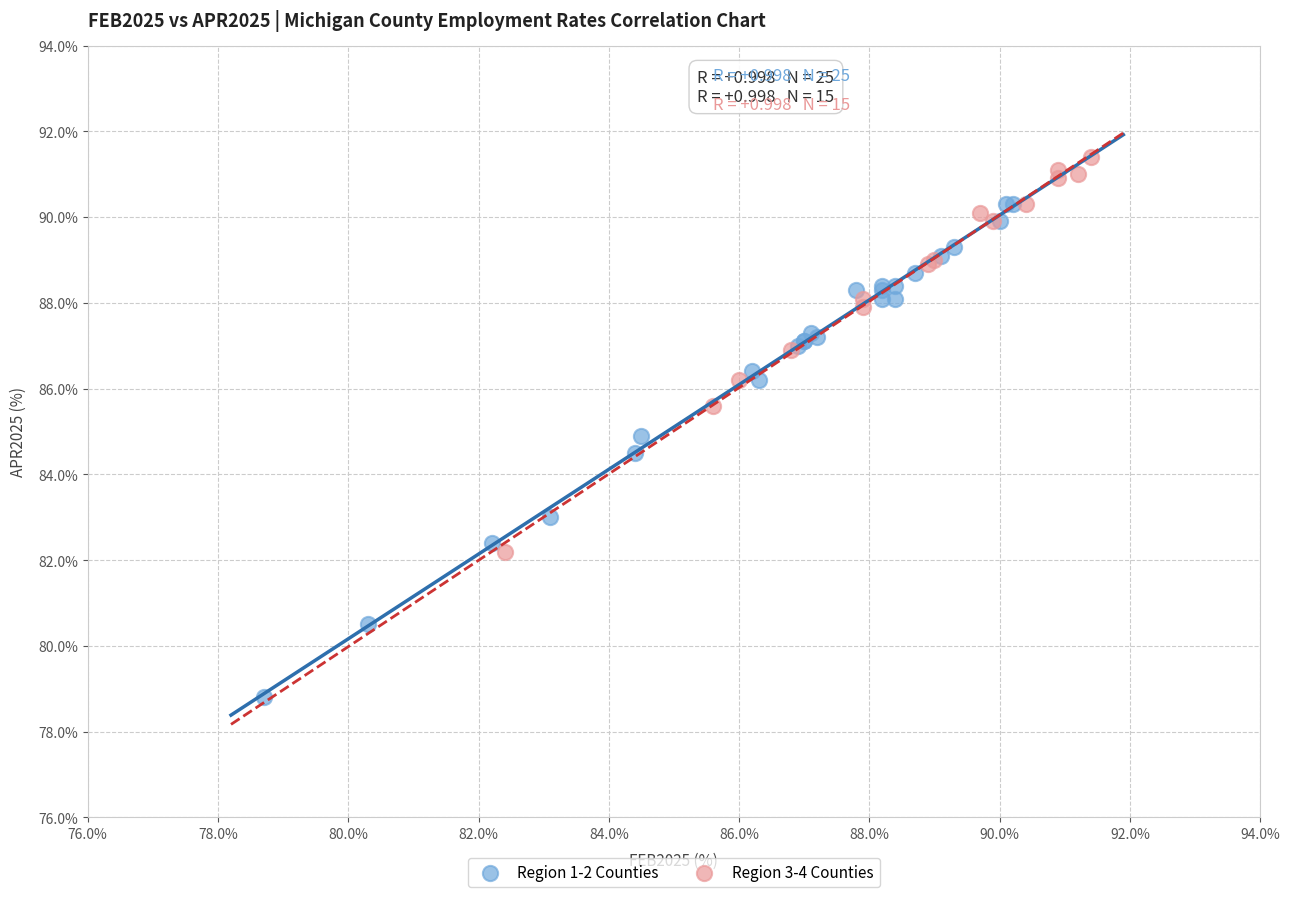

Which series has the largest Y range (max minus min)?

Region 1-2 Counties